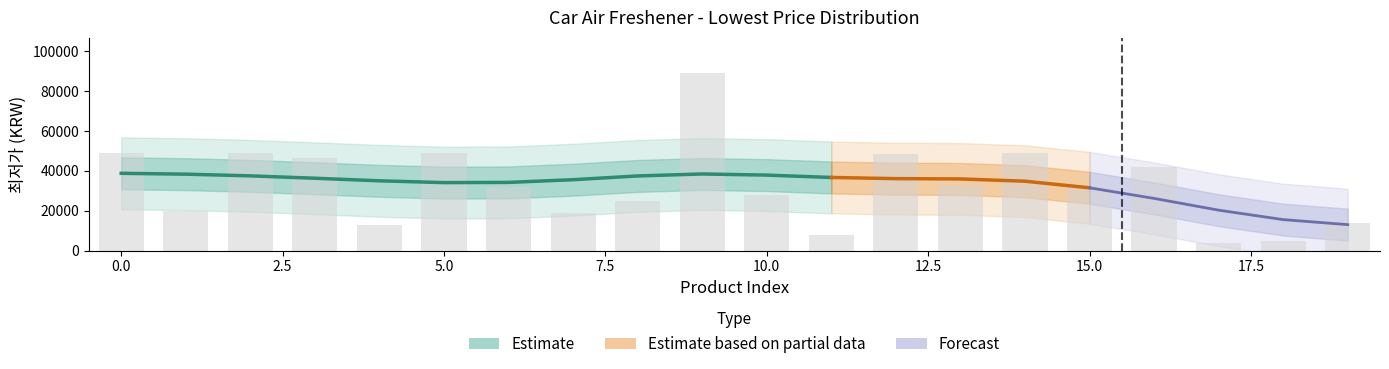

Reading left to right, extract all data points from this chart.

49000	19900	49000	46500	12900	49000	31800	18900	24900	88900	28000	7730	48500	33000	48960	32120	41880	4090	4820	13900